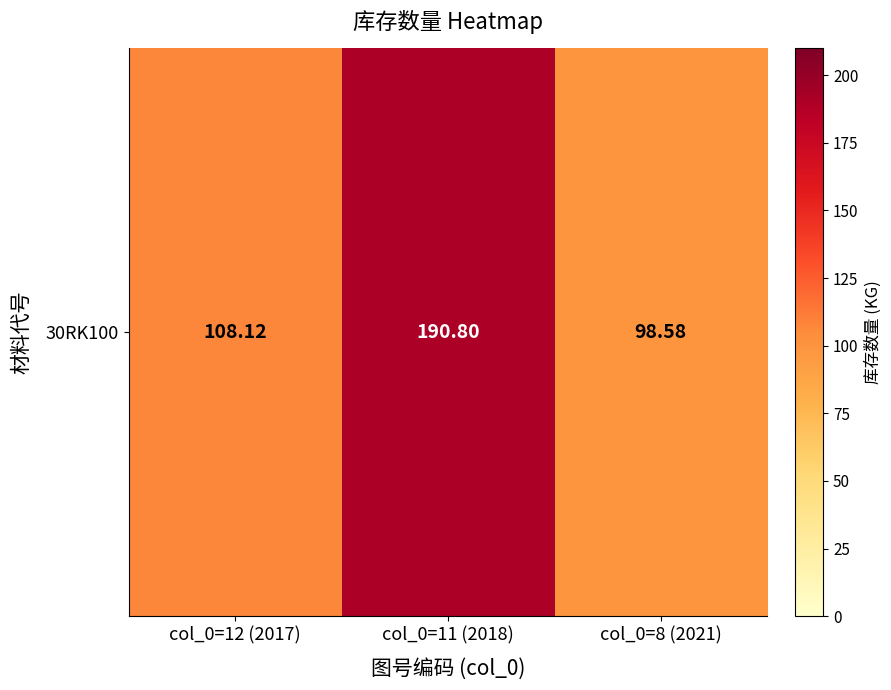

What is the average value?

132.5